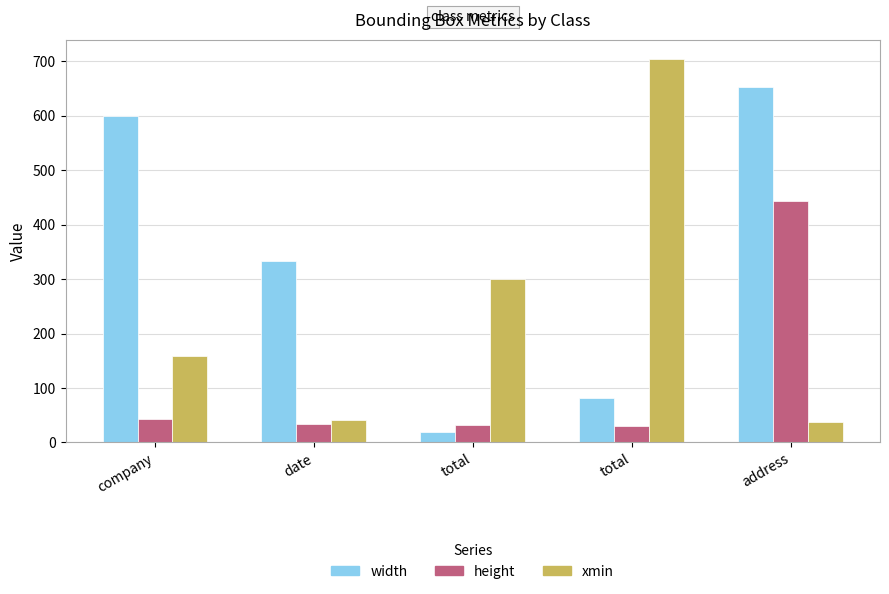

What is the total value across all series at date?

409